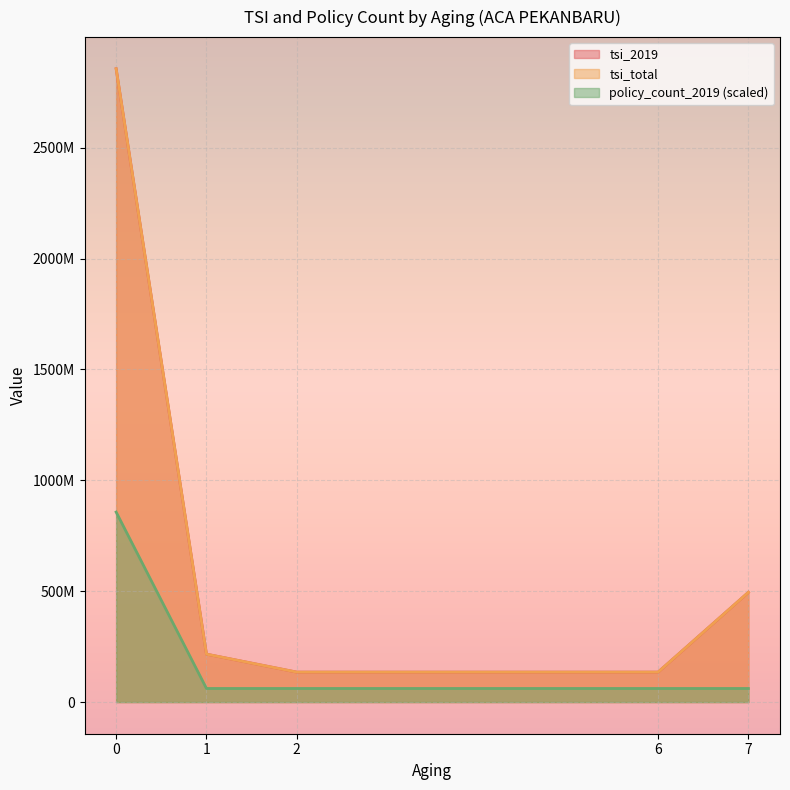

Reading left to right, what are all the values shown in this chart?

tsi_2019: 2856340000.0	216100000.0	135000000.0	135000000.0	495000000.0
tsi_total: 2856340000.0	216100000.0	135000000.0	135000000.0	495000000.0
policy_count_2019: 856902000.0	61207285.7	61207285.7	61207285.7	61207285.7